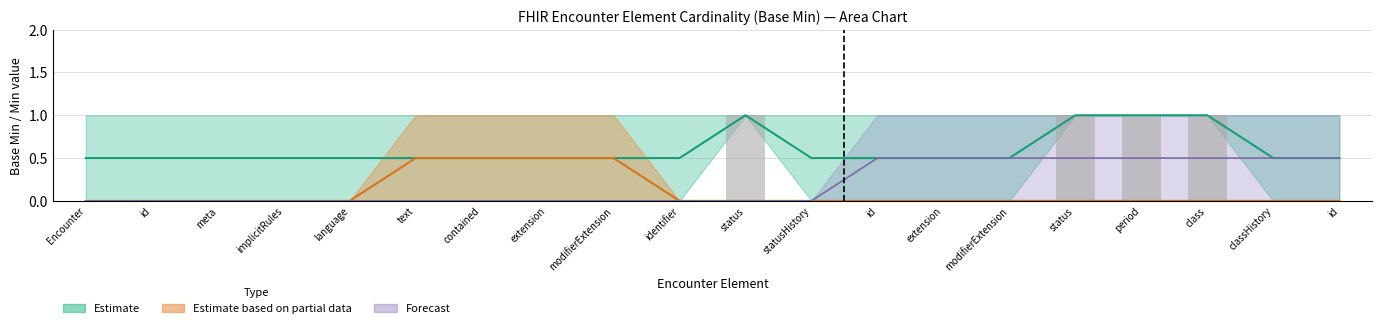

What position from the right is Encounter.id?

19